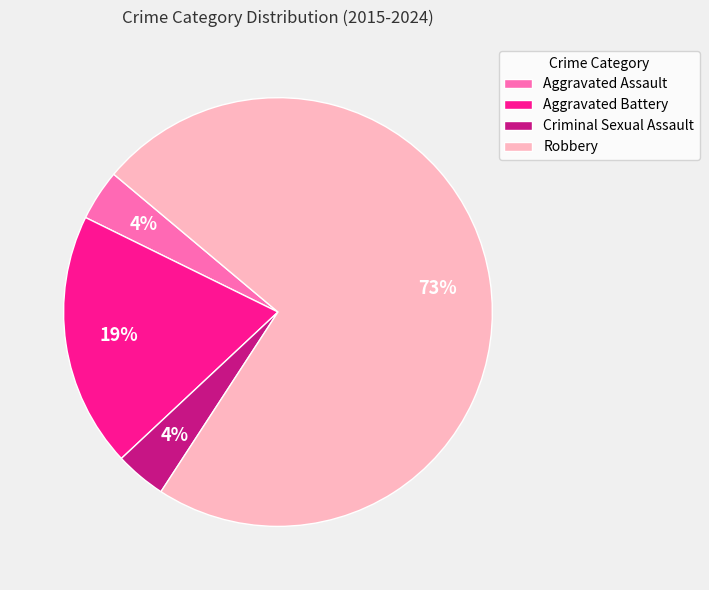

To the nearest percent, what percentage of the pie is Criminal Sexual Assault?

4%